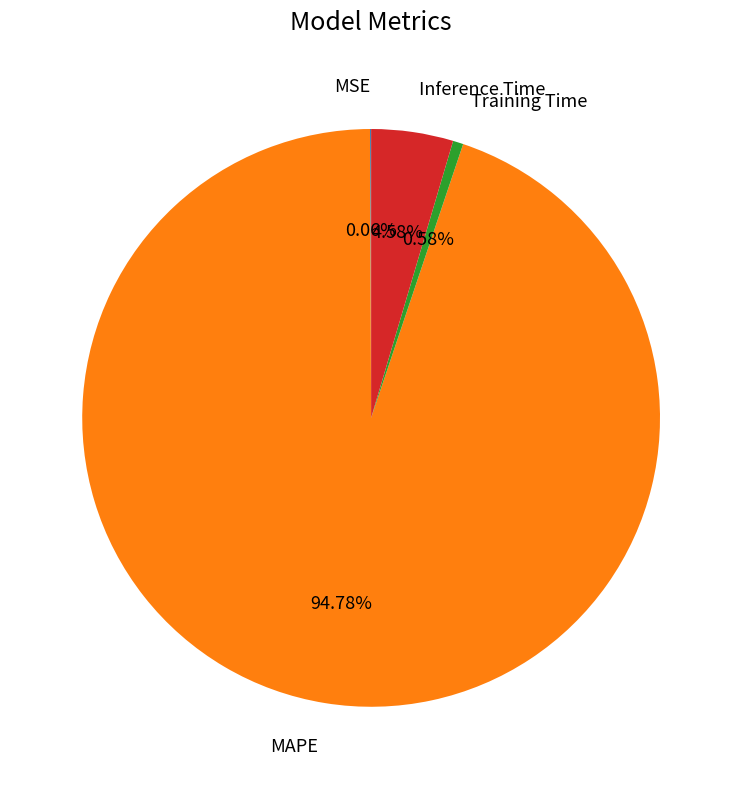

What portion of the pie excludes Training Time?

99.4%